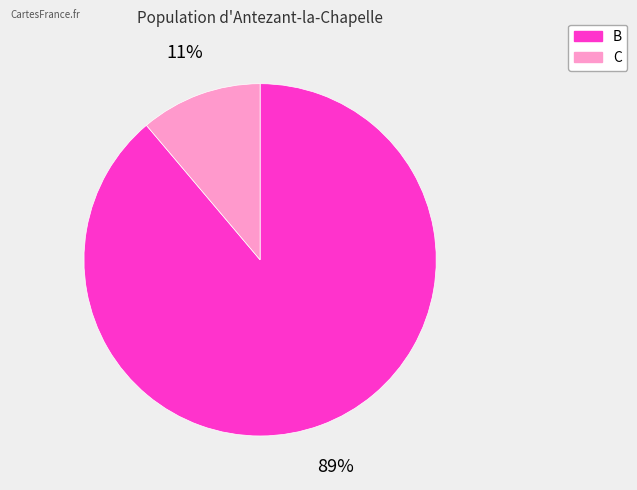

How many slices are in this pie chart?

2